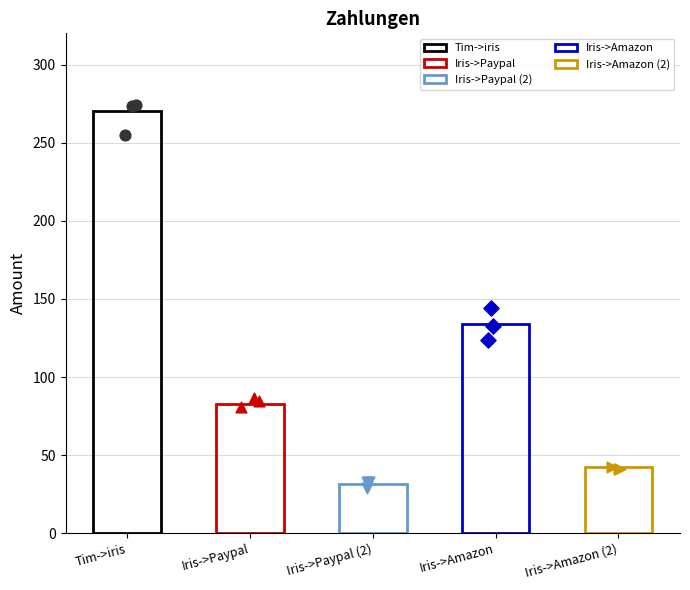

What is the ratio of the value at Iris->Amazon to the value at Iris->Paypal?

1.6